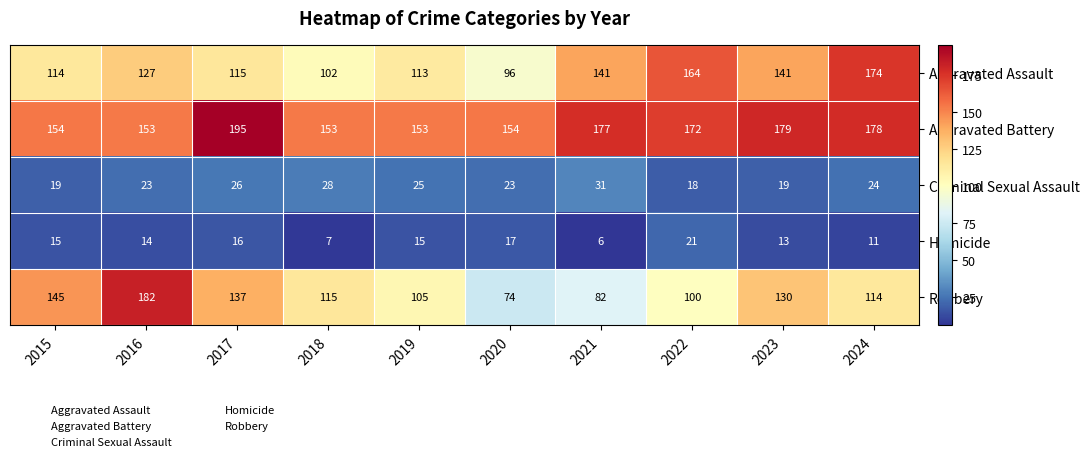

Between 2015 and 2019, which series saw the biggest shift?

Robbery